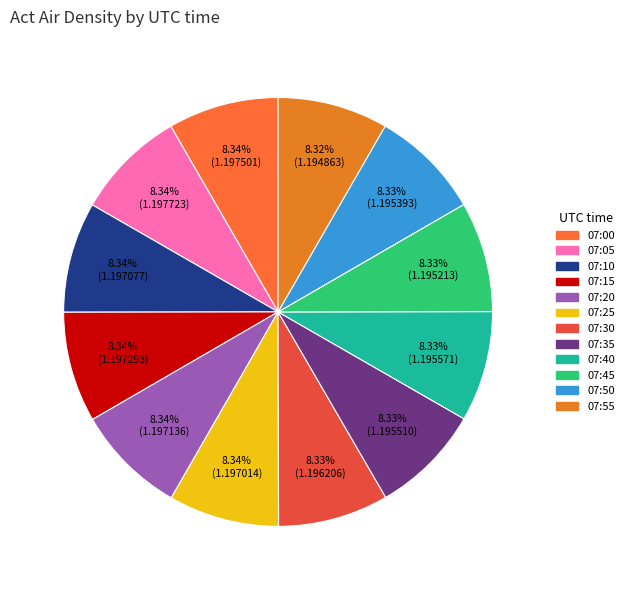

Which slice is the largest?

07:05